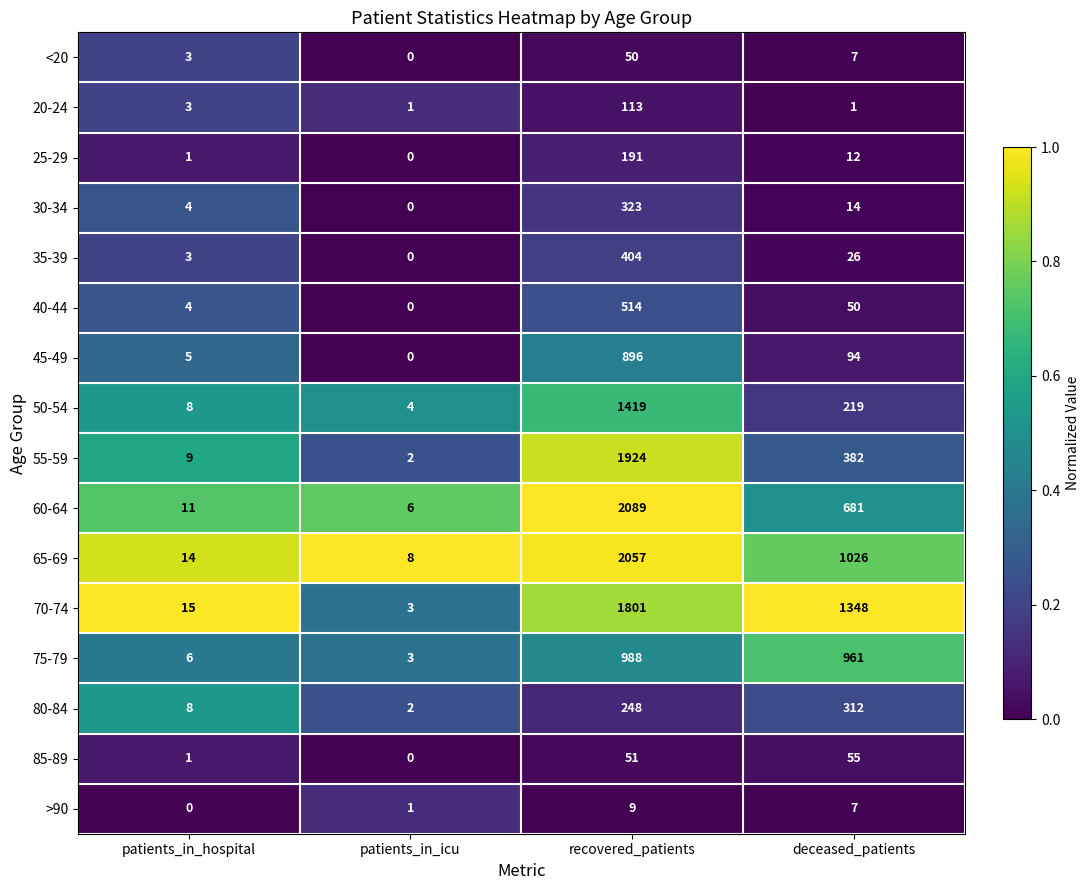

What is the difference between the highest and lowest values at patients_in_icu?

8